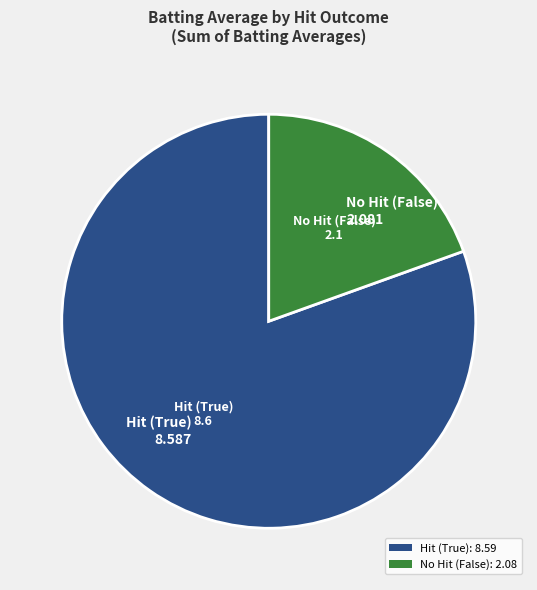

What is the largest slice in the pie chart?

Hit (True) 8.587